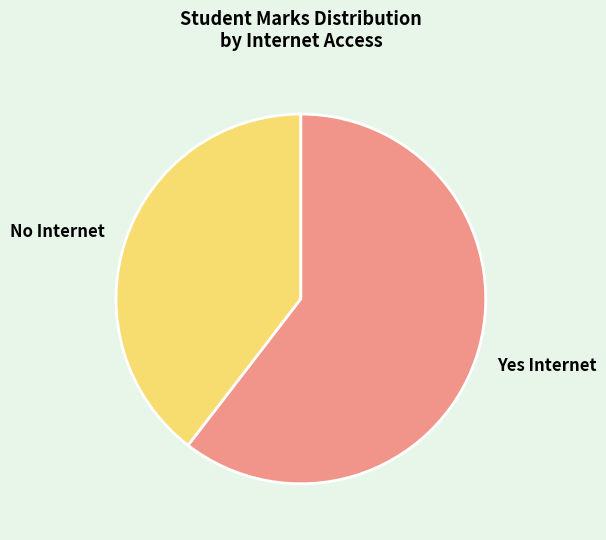

Is there any slice that represents more than half of the pie?

Yes